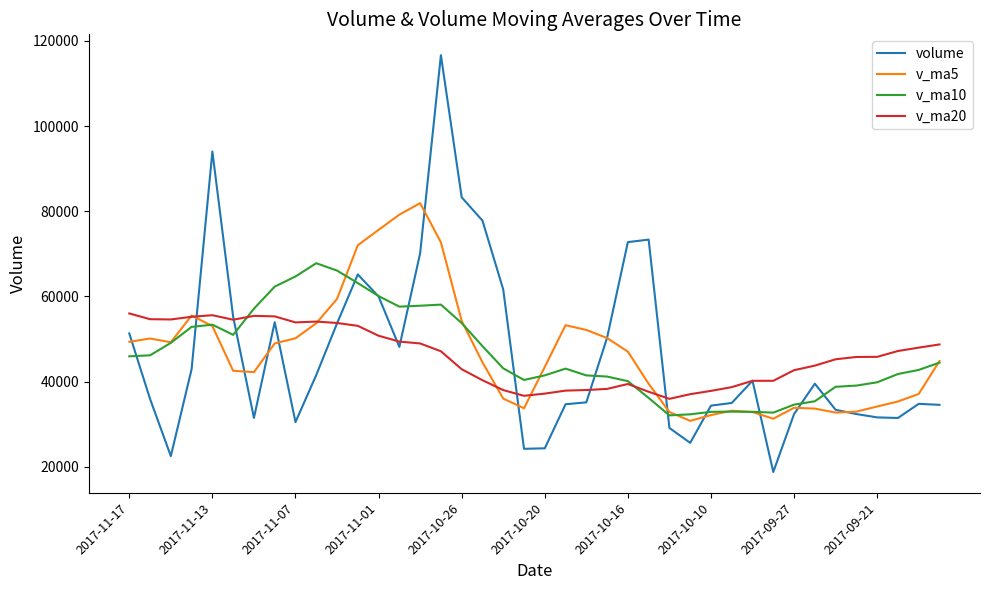

What is the highest value of the v_ma5 series?

81899.4